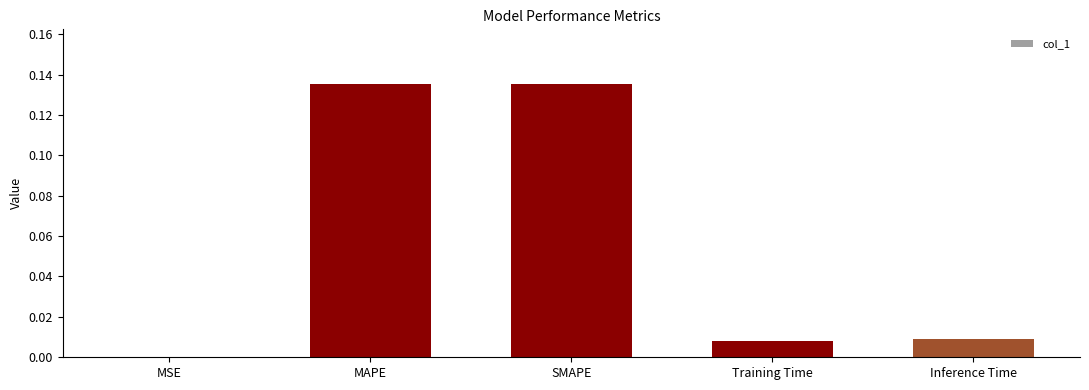

Between MSE and MAPE, which is larger?

MAPE